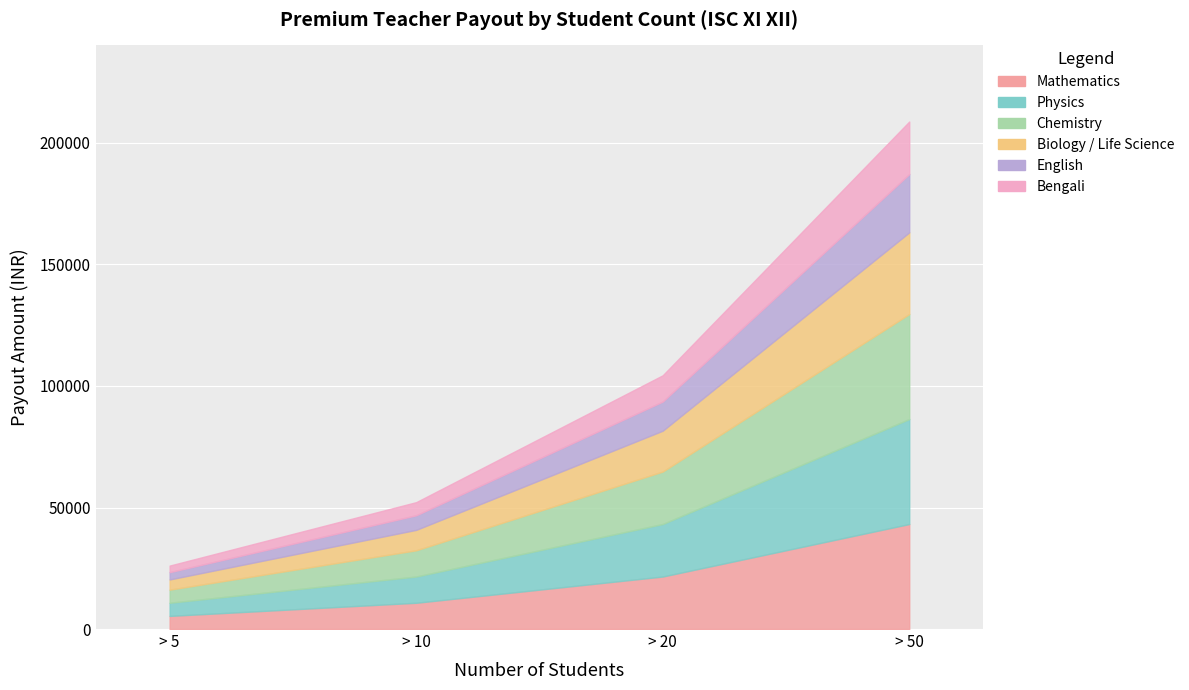

Rank the series by their maximum value, from highest to lowest.

Mathematics, Physics, Chemistry, Biology / Life Science, English, Bengali